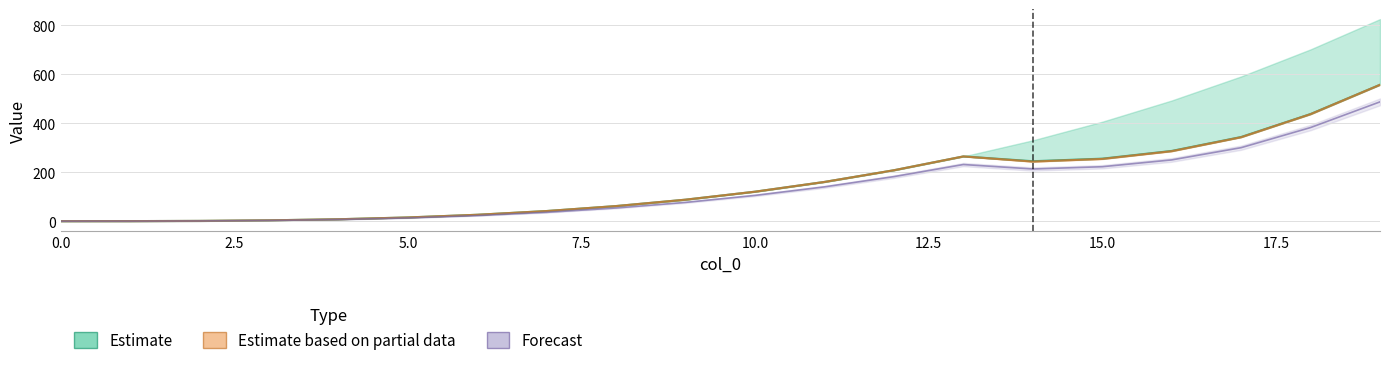

The 99 series shows 18.4 at 5. True or false?

False